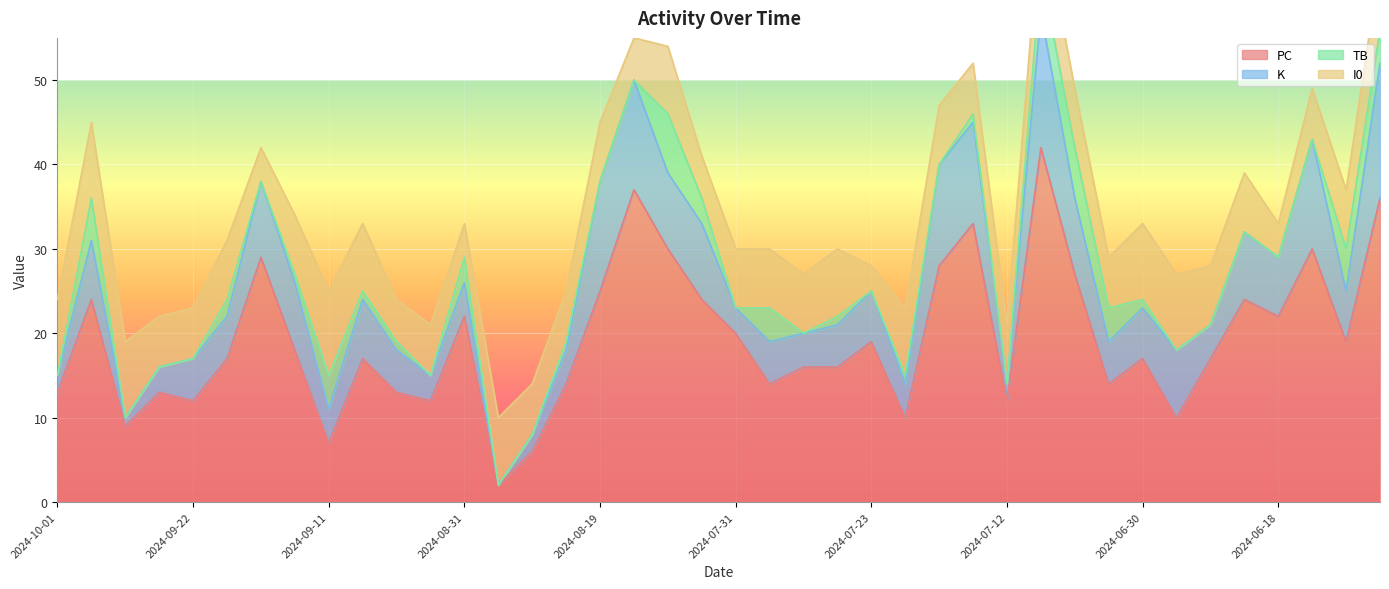

Between 2024-08-28 and 2024-06-23, which series saw the biggest shift?

PC